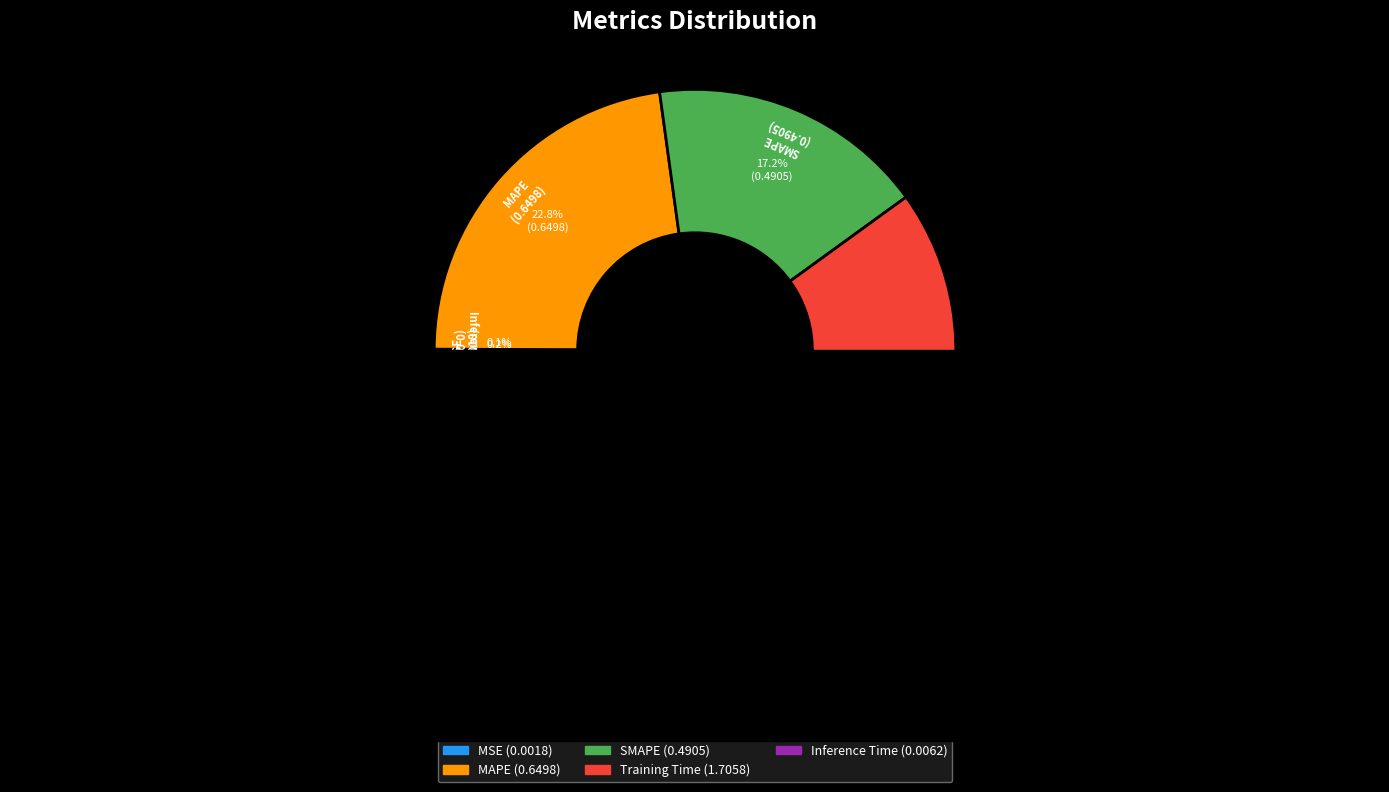

How many segments does this pie chart have?

5